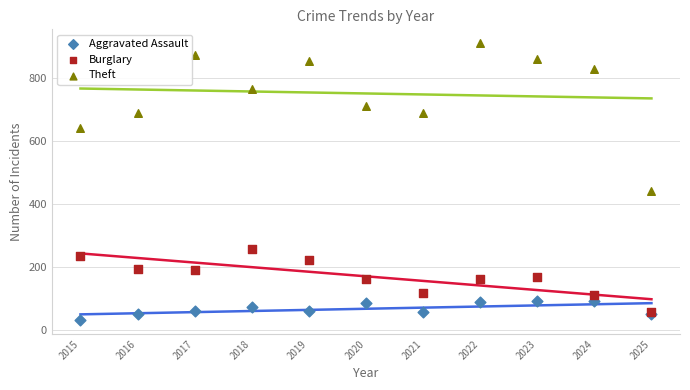

Across all series, what Y value is closest to 471?

441